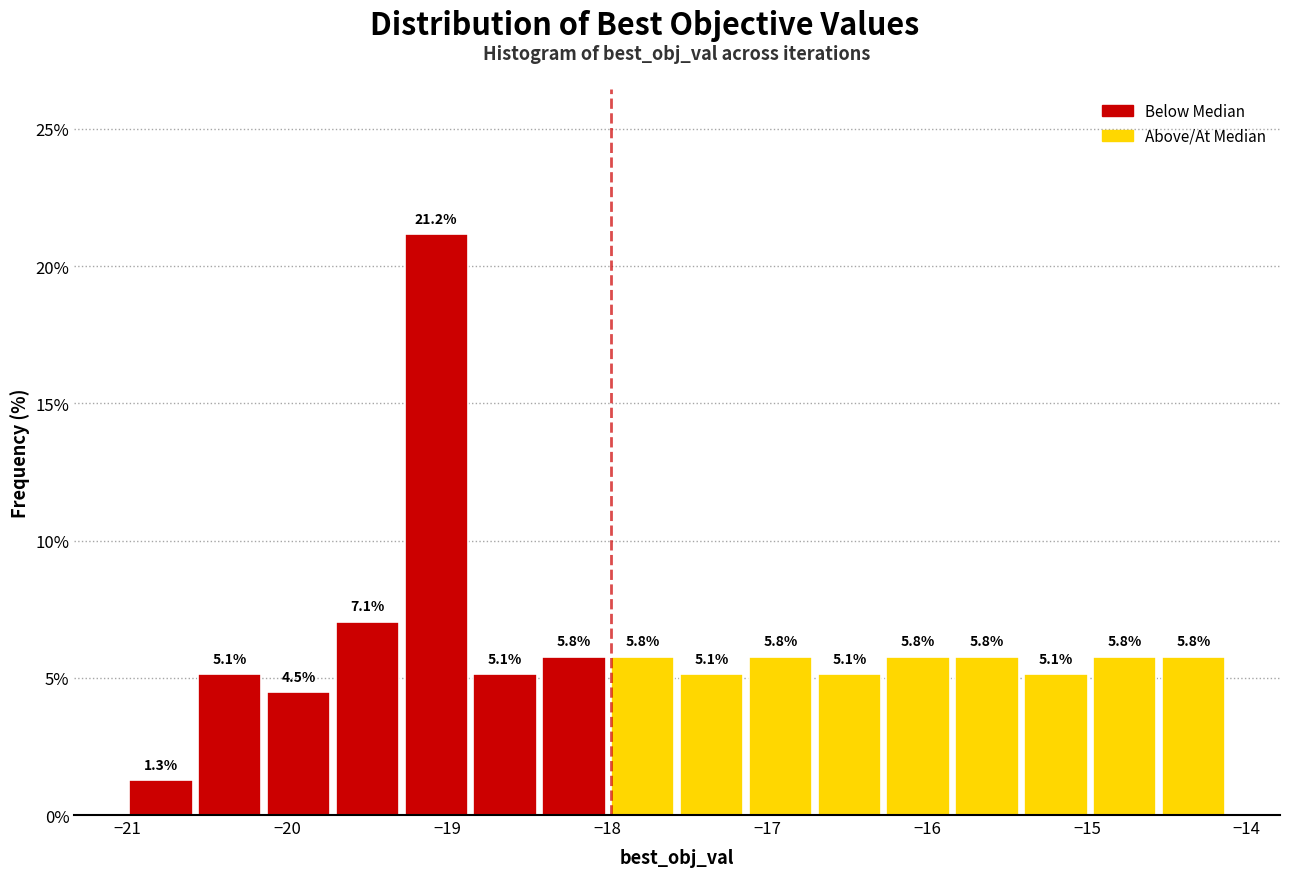

What is the height of the bar covering -15.4 to -15.0 on the x-axis? The bar edges are not printed on the chart, so give them approximately, as read against the axis.

5.1